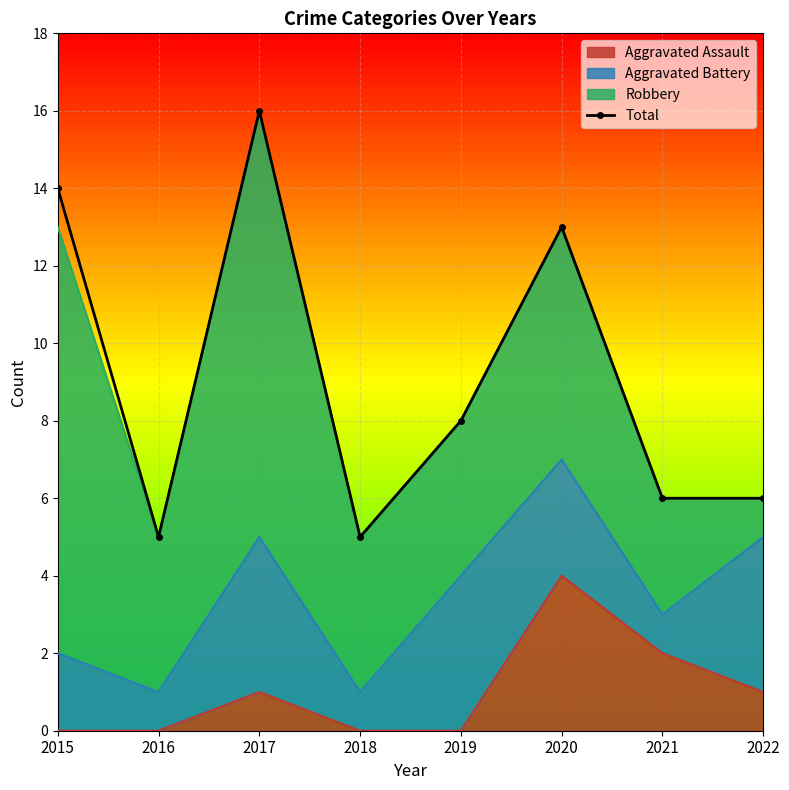

What is the maximum value shown in the chart?

16